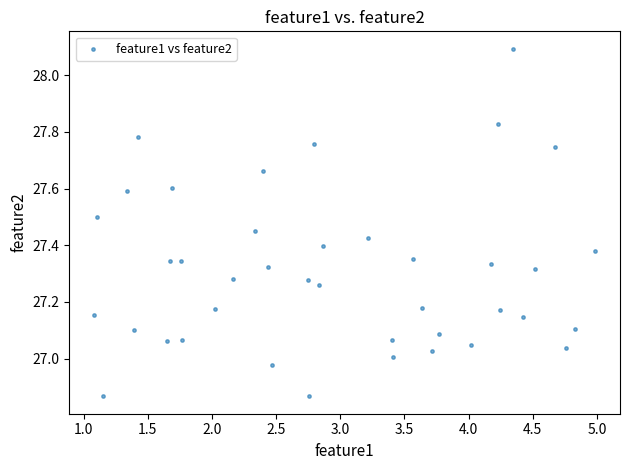

What is the range of X values (max minus min)?

3.9